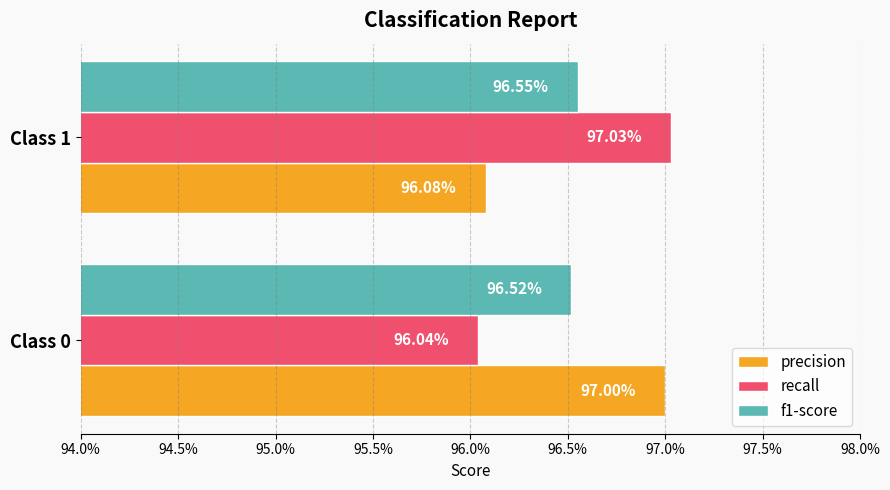

Which series has the widest spread of values?

recall